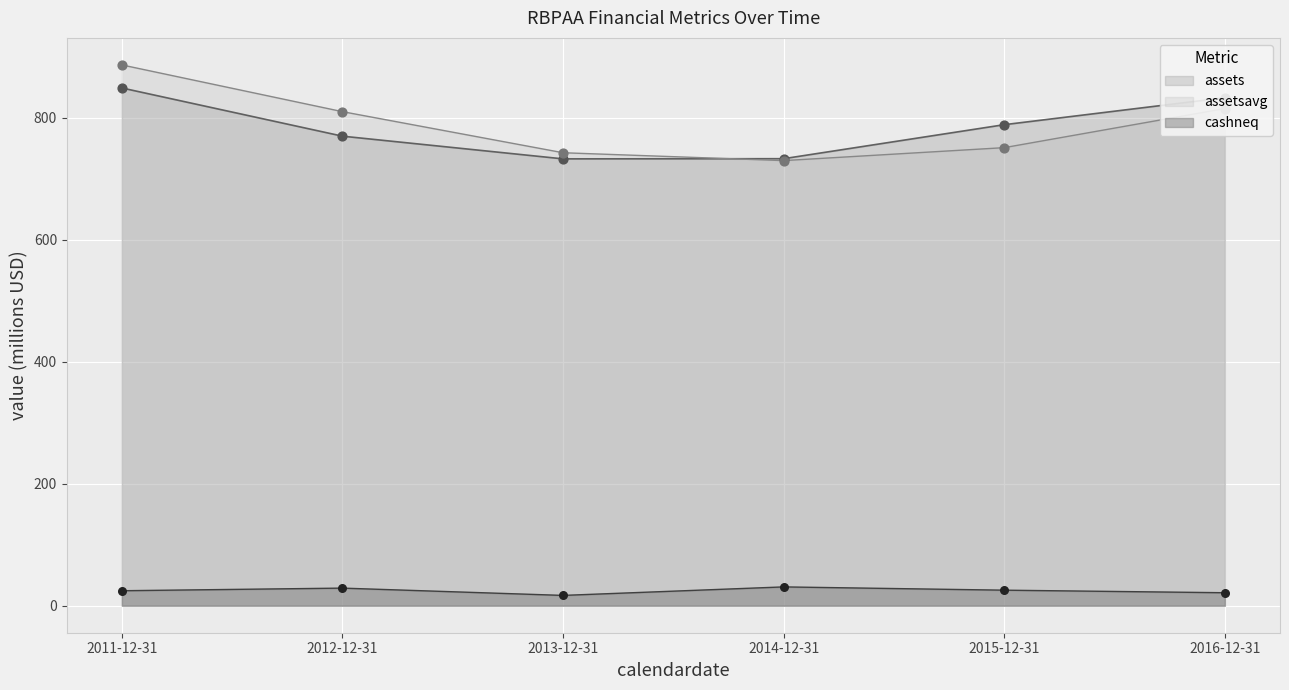

At which category is the sum across all series the highest?

2011-12-31